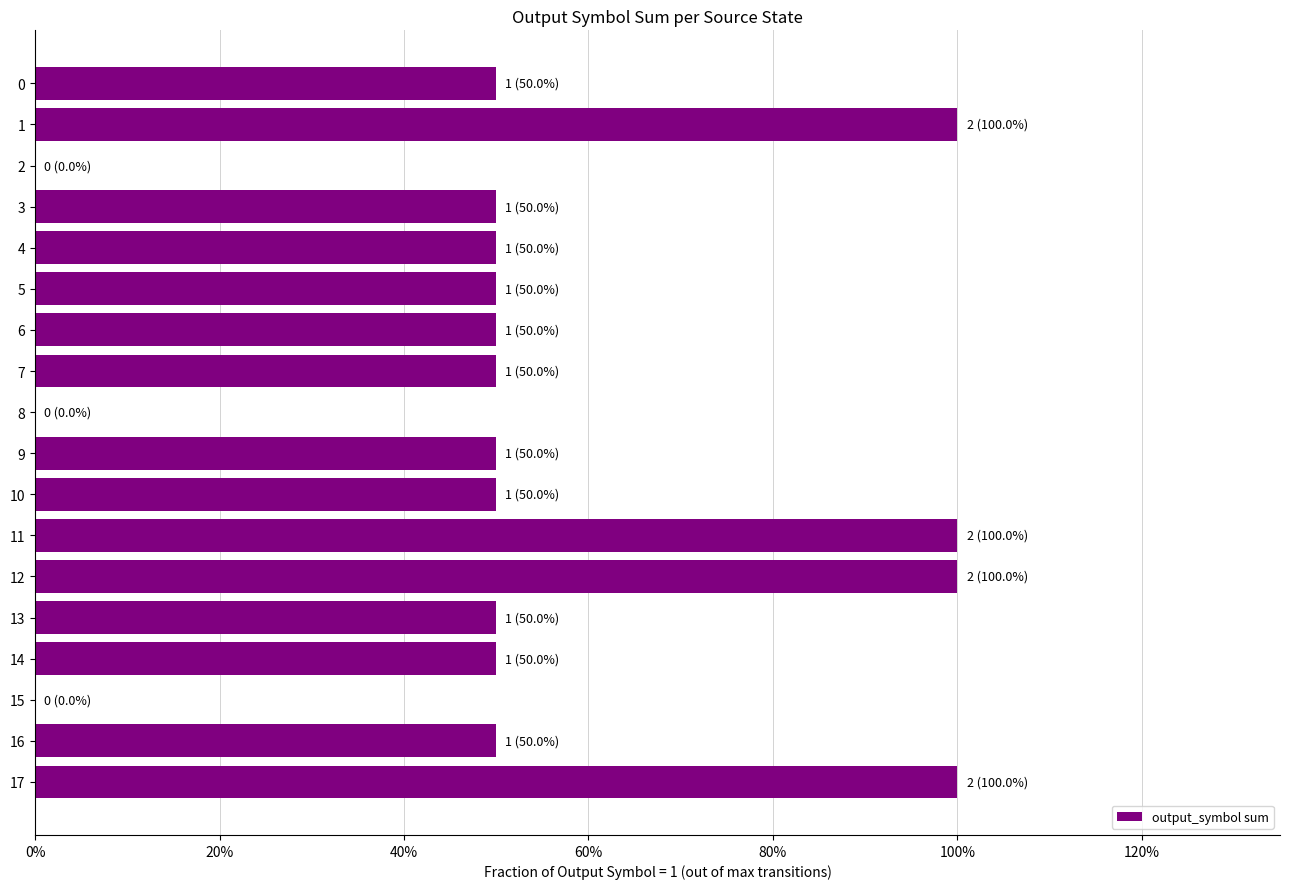

The chart shows a value of 0.0 at 15. True or false?

True